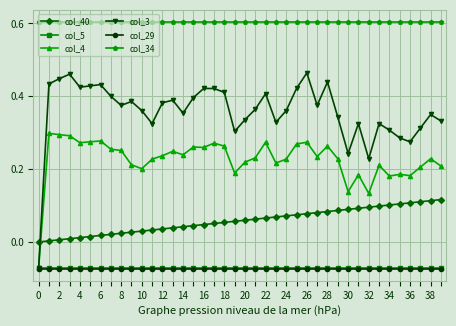

How many data points does each series have?

40